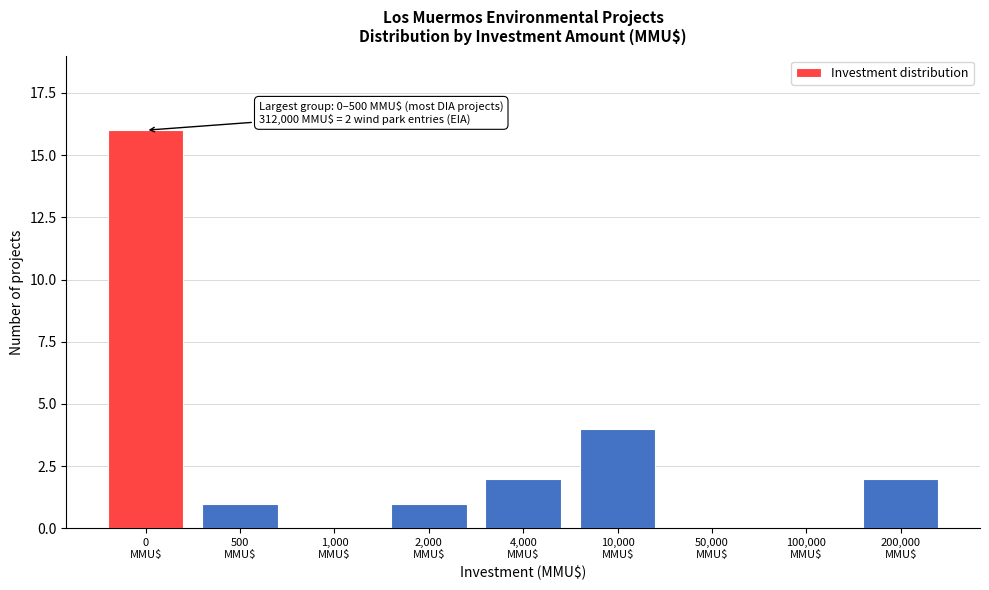

What is the sum of all values?

26